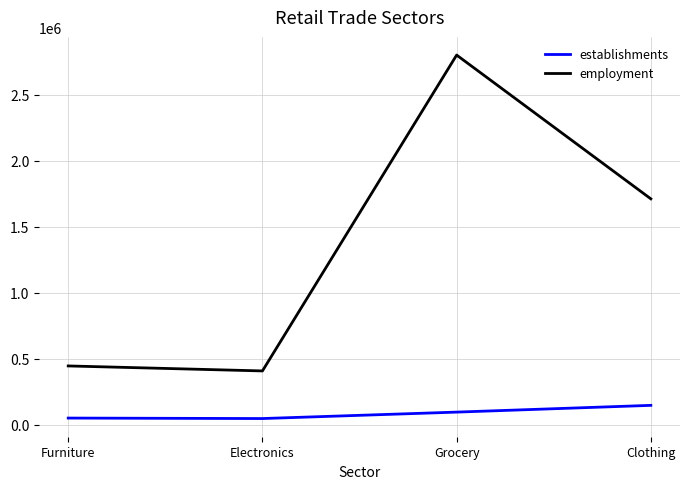

What is the difference between the maximum and second lowest values in the employment series?

2354808